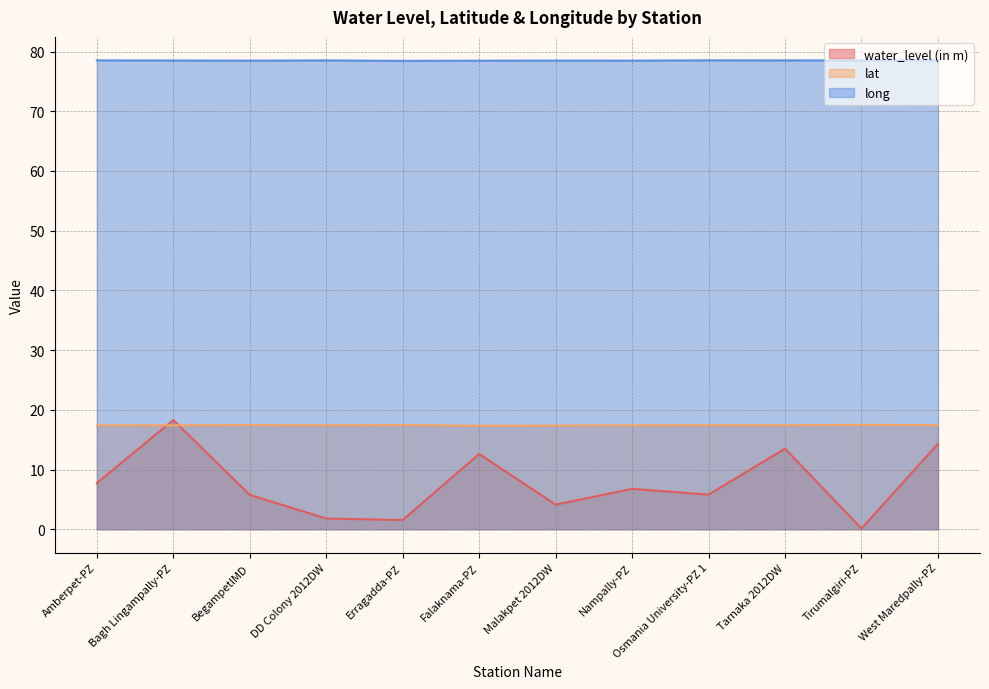

True or false: long has more than 0 interior local peaks.

True